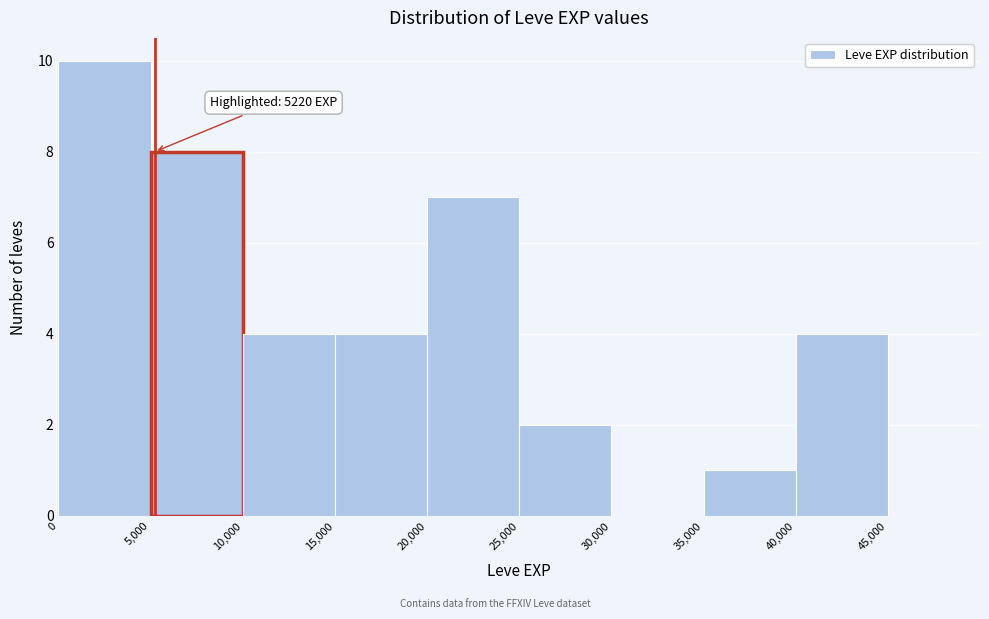

Over which range of the x-axis is the bar tallest?

0 to 5000